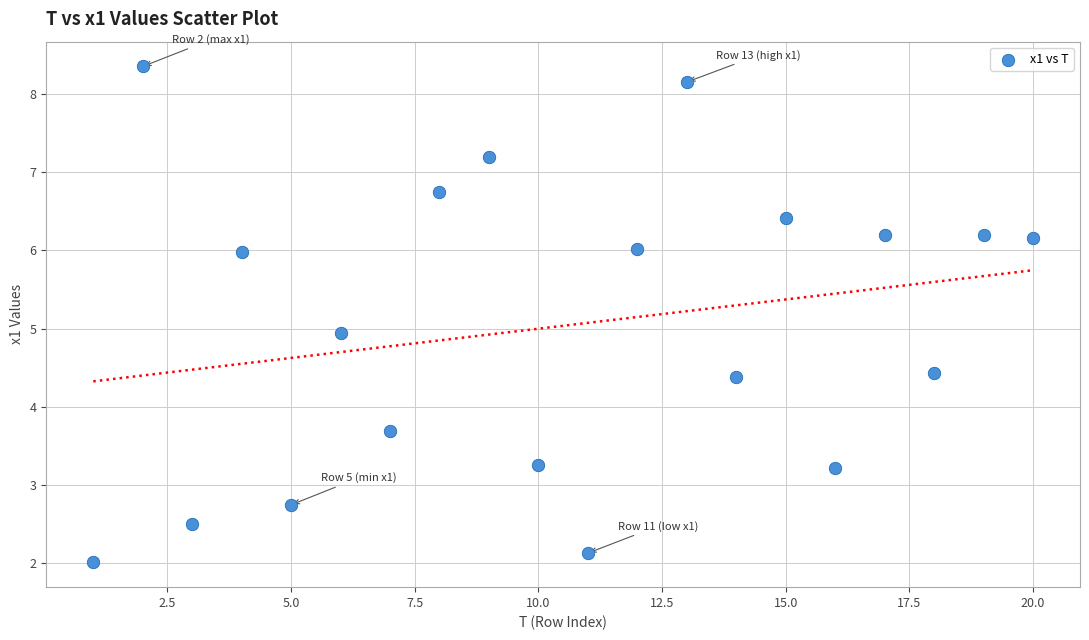

What is the range of Y values (max minus min)?

6.3